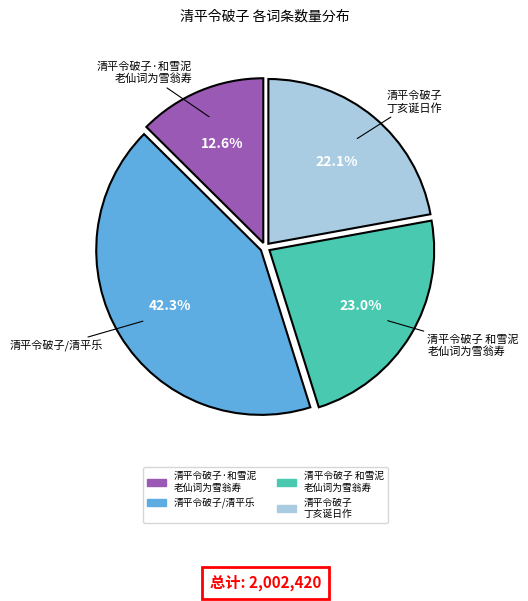

Is there a majority slice in this chart?

No